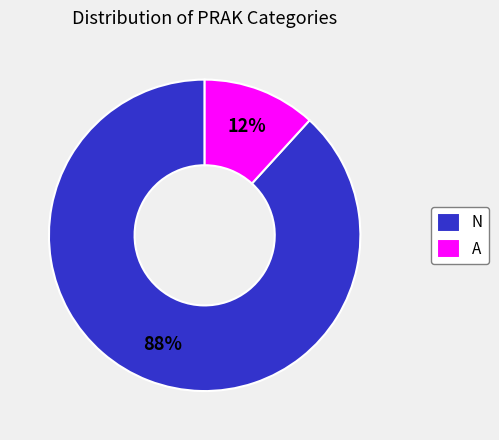

To the nearest percent, what is the difference between the N and A slice percentages?

76%